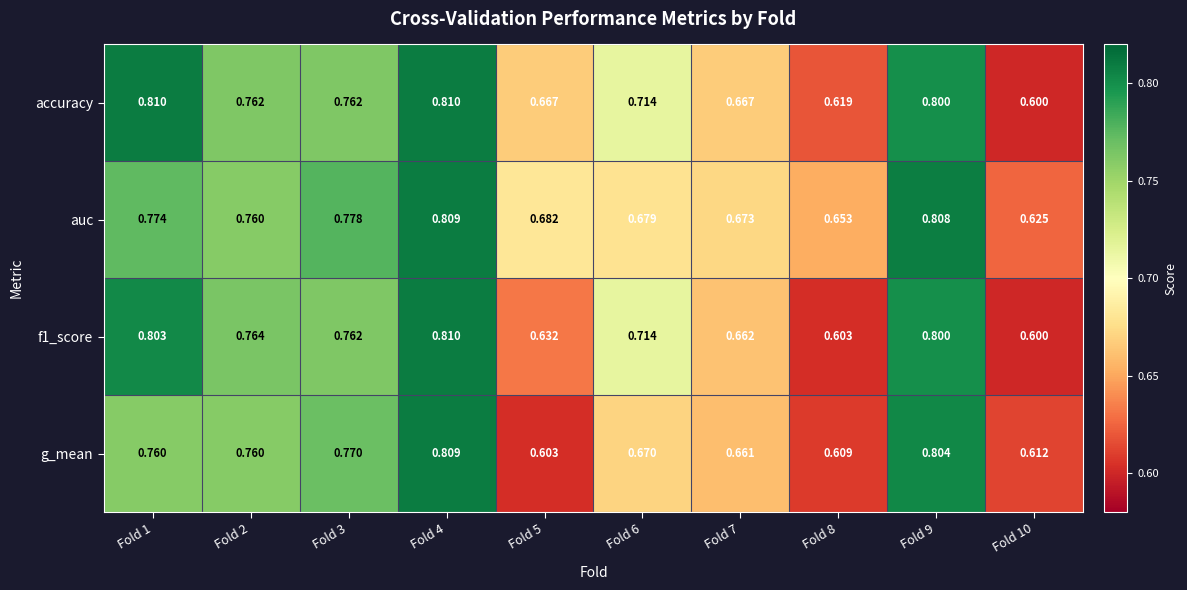

Is the value of accuracy at Fold 5 greater than the value of f1_score at Fold 6?

No